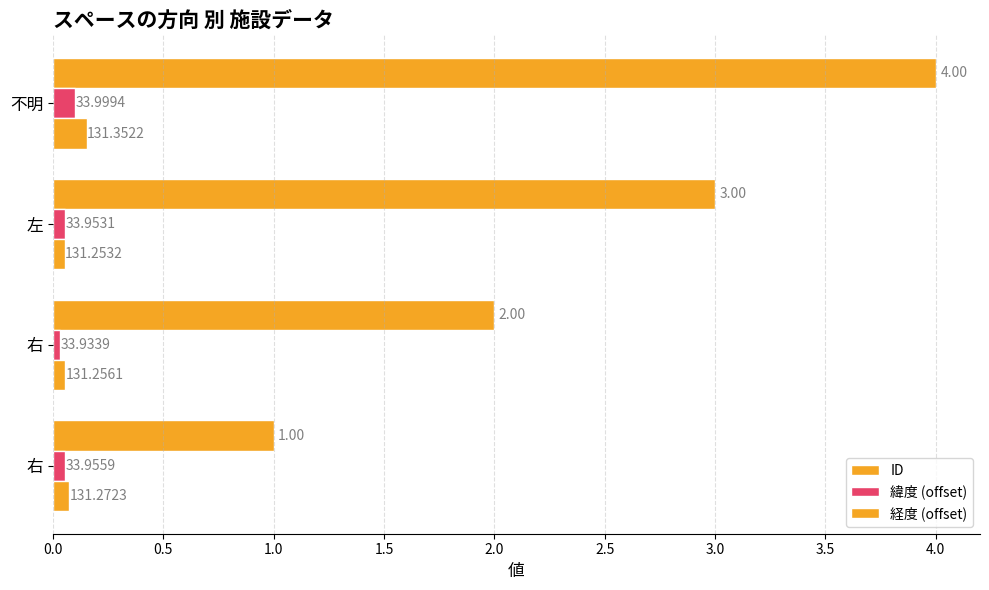

At how many categories does at least one series exceed 0?

4